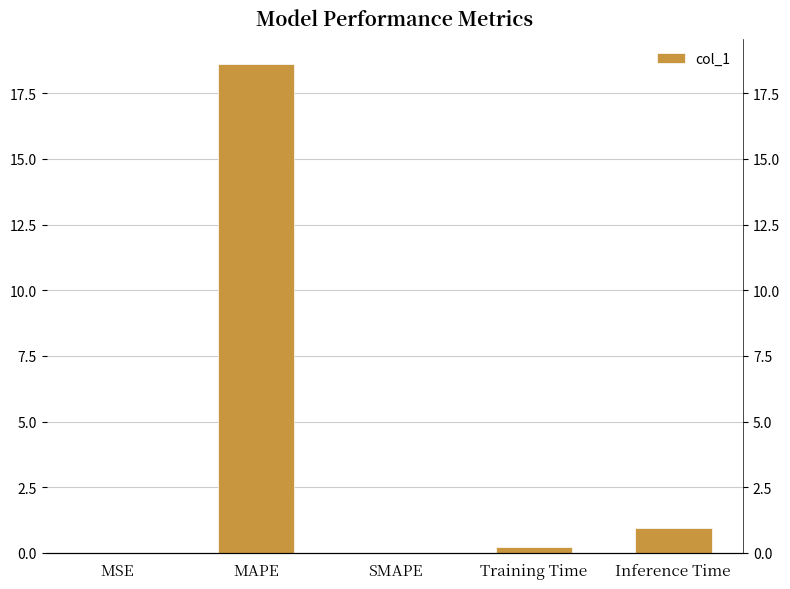

Does the chart contain any negative values?

No